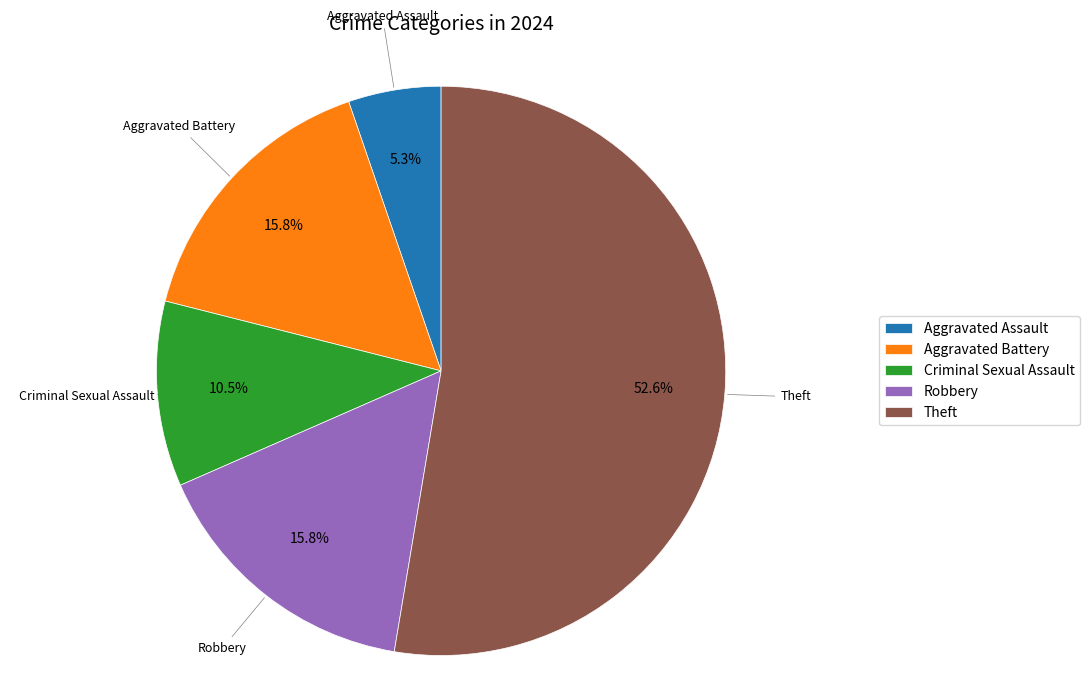

How much of the chart is everything except Robbery?

84.2%